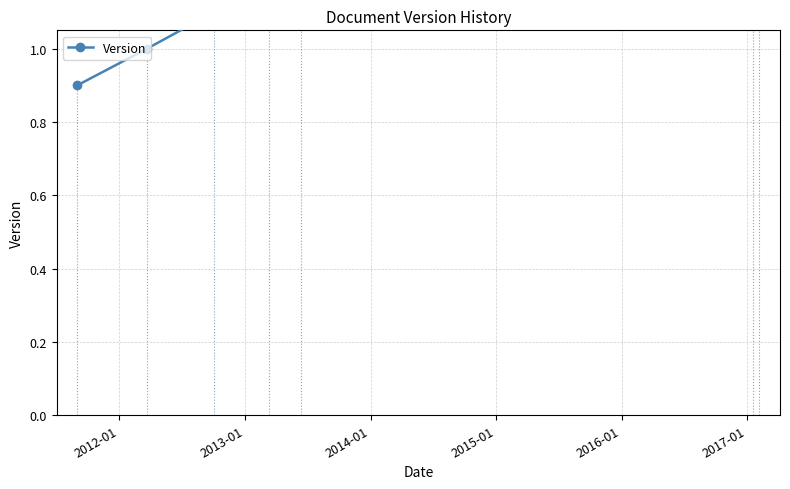

What is the change in value from 2013-01 to 2017-01?

+2.0